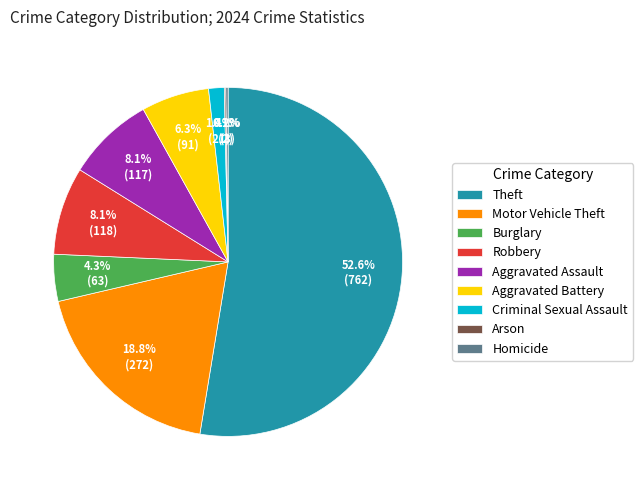

Which slice is the largest?

Theft